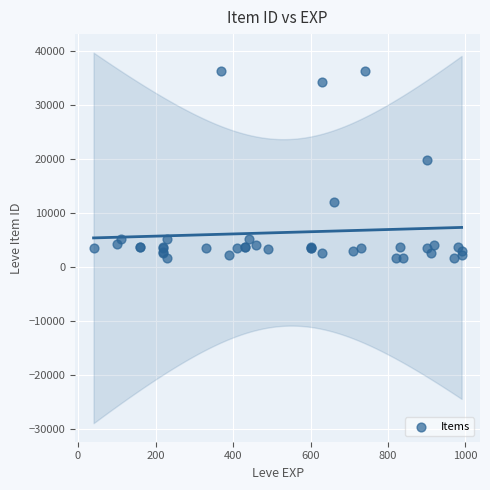

What Y value in the scatter plot is closest to 18967?

19744